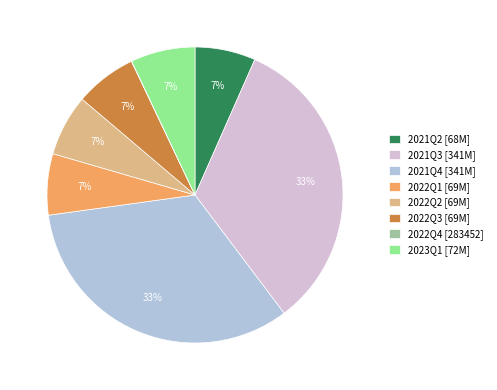

Do 2023Q1 [72M] and 2022Q3 [69M] together represent more than half of the pie?

No